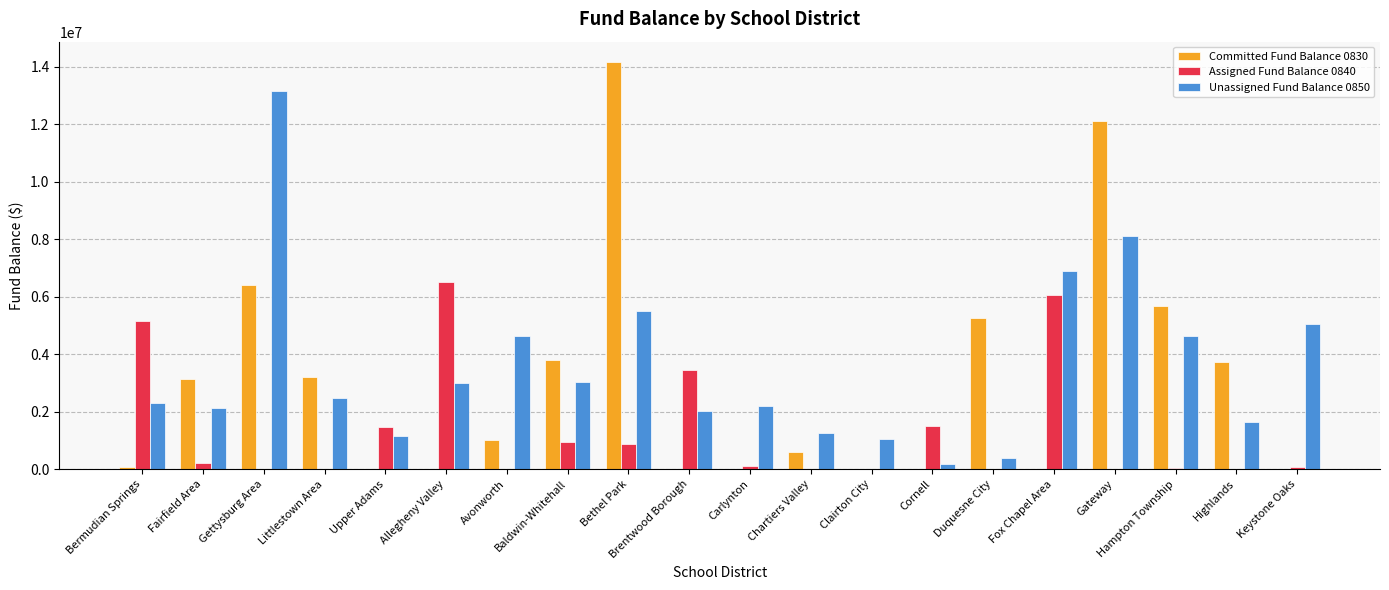

What is the sum of the Unassigned Fund Balance 0850 values at Allegheny Valley and Gettysburg Area?

16165346